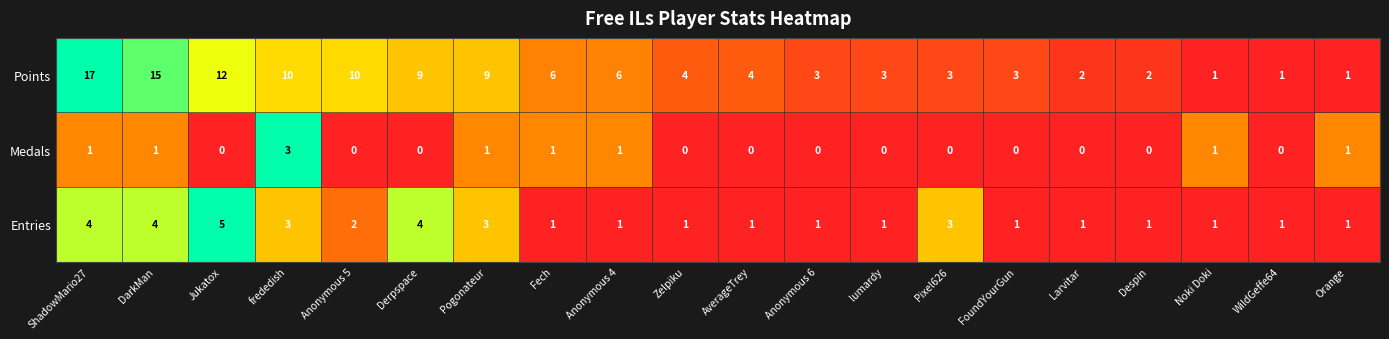

Rank the series at Zelpiku from highest to lowest value.

Points, Entries, Medals